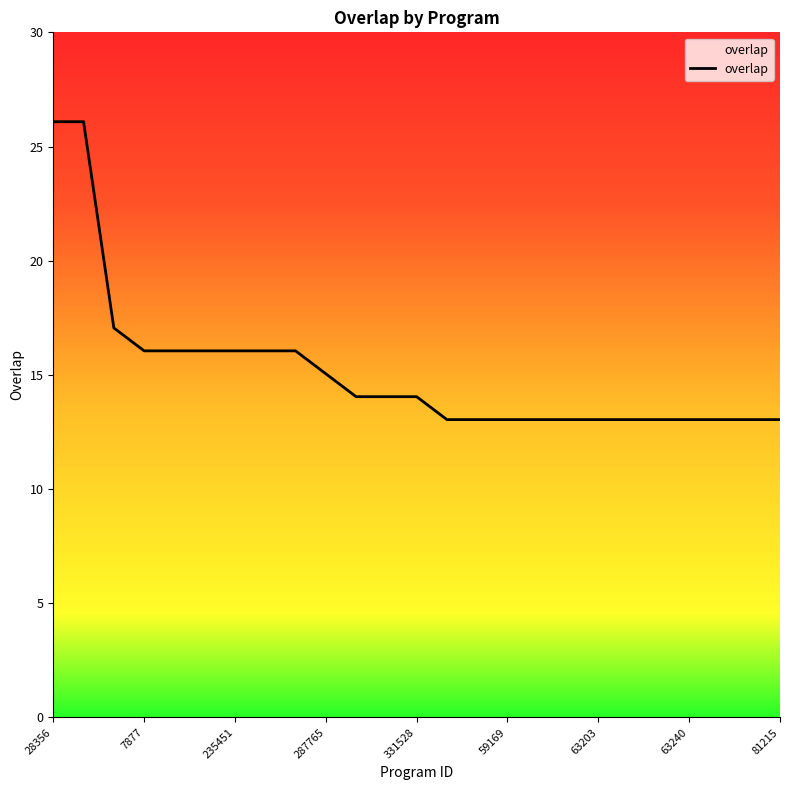

What is the difference between the maximum and minimum values?

13